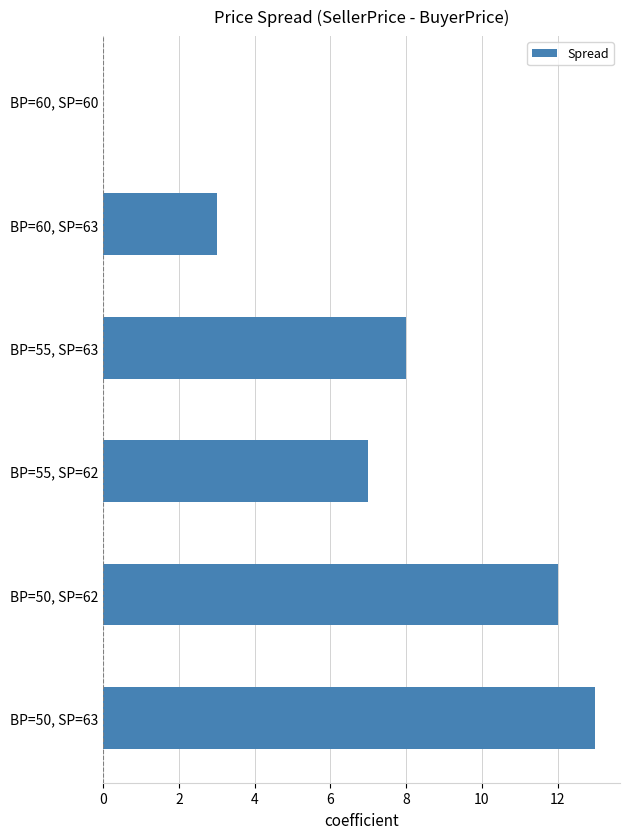

What is the sum of all values?

43